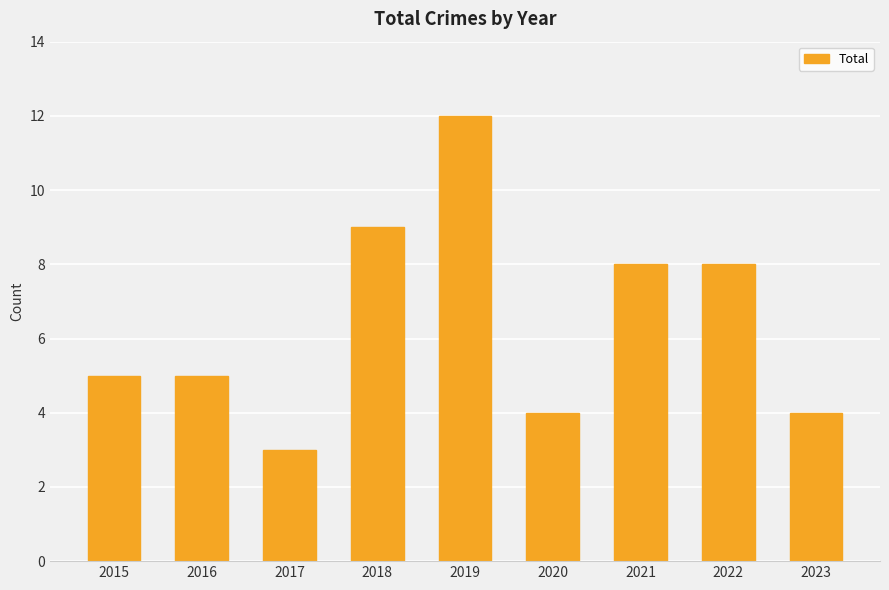

What is the difference between the second highest and second lowest values?

5